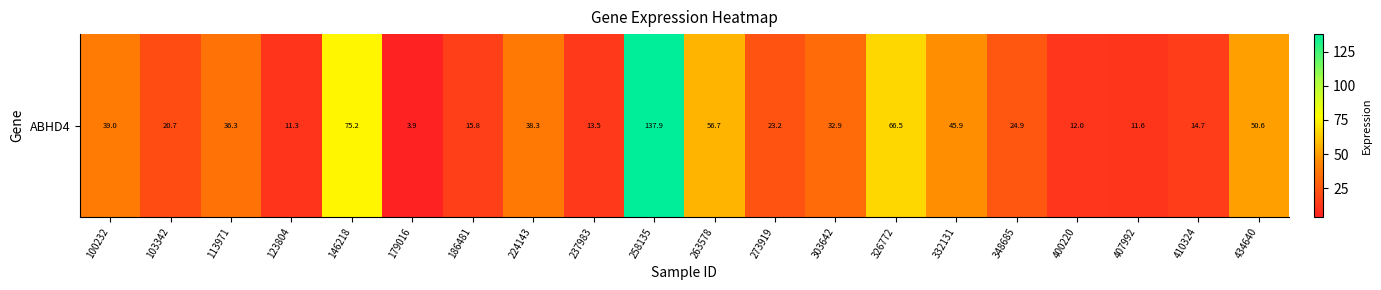

Reading left to right, extract all data points from this chart.

100232=39.0	103342=20.7	113971=36.3	123804=11.3	146218=75.2	179016=3.9	186481=15.8	224143=38.3	237983=13.5	258135=137.9	263578=56.7	273919=23.2	303642=32.9	326772=66.5	332131=45.9	348685=24.9	400220=12.0	407992=11.6	410324=14.7	434640=50.6